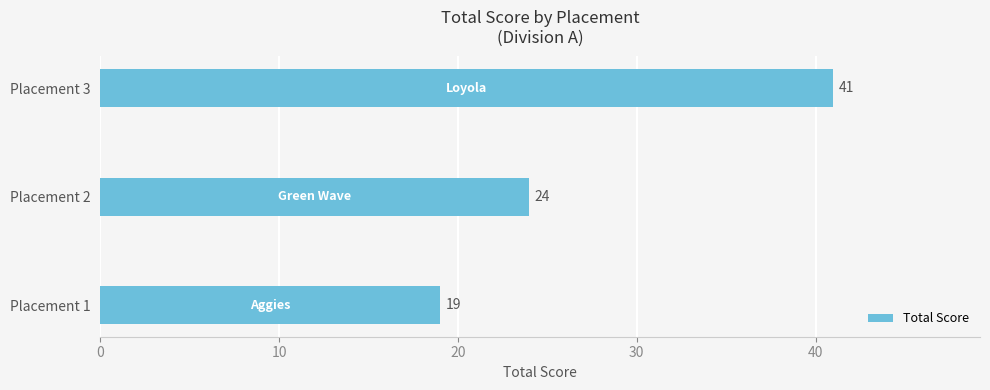

At which category does the chart reach its peak across all series?

Placement 3